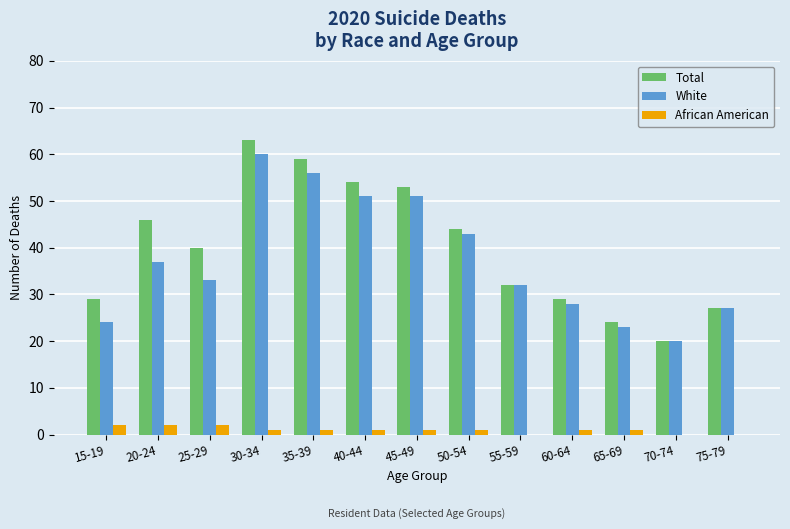

What is the average value of the White series?

37